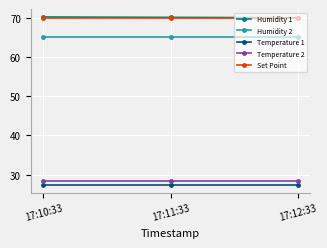

Is the value of Set Point at 17:12:33 greater than the value of Temperature 2 at 17:11:33?

Yes